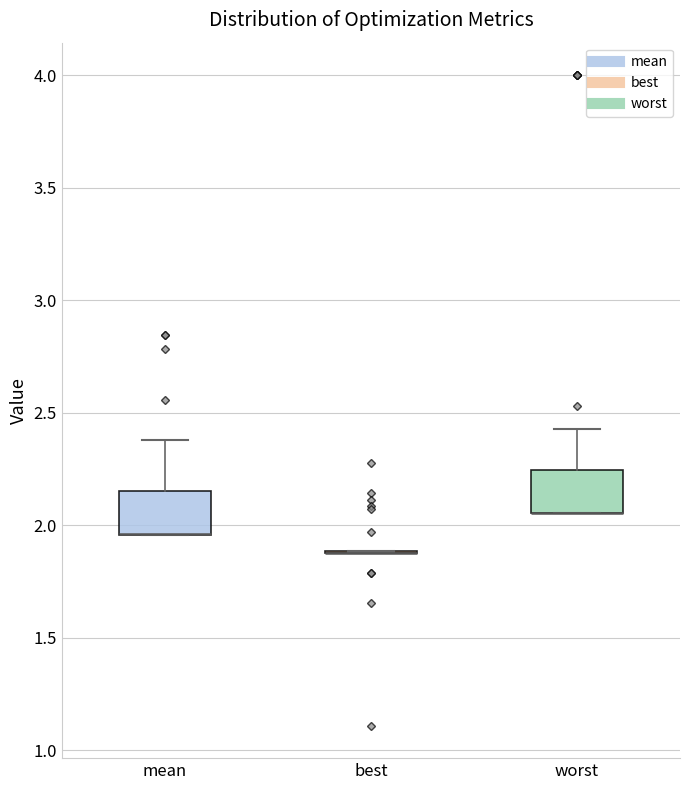

Reading left to right, read every box against the y-axis: the position of its median line, the range the box covers, and the ends of its whiskers. The values are not printed on the chart, so give them approximately, as read against the axis.

mean: median 1.95 (drawn on the box's lower edge), box 1.95 to 2.15, whiskers 1.95 to 2.40
best: box collapsed to a line at 1.90, whiskers 1.90 to 1.90
worst: median 2.05 (drawn on the box's lower edge), box 2.05 to 2.25, whiskers 2.05 to 2.45